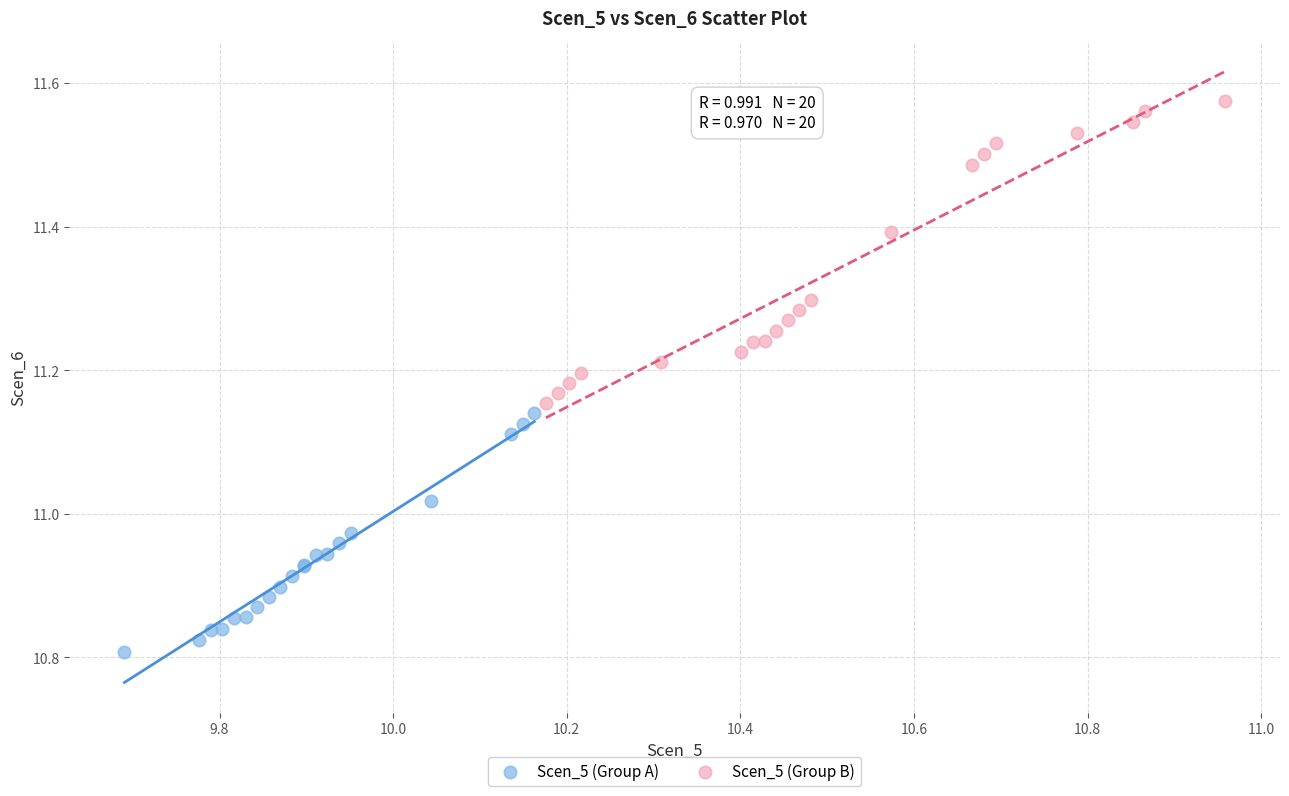

Which series reaches the maximum Y coordinate?

Scen_5 (Group B)